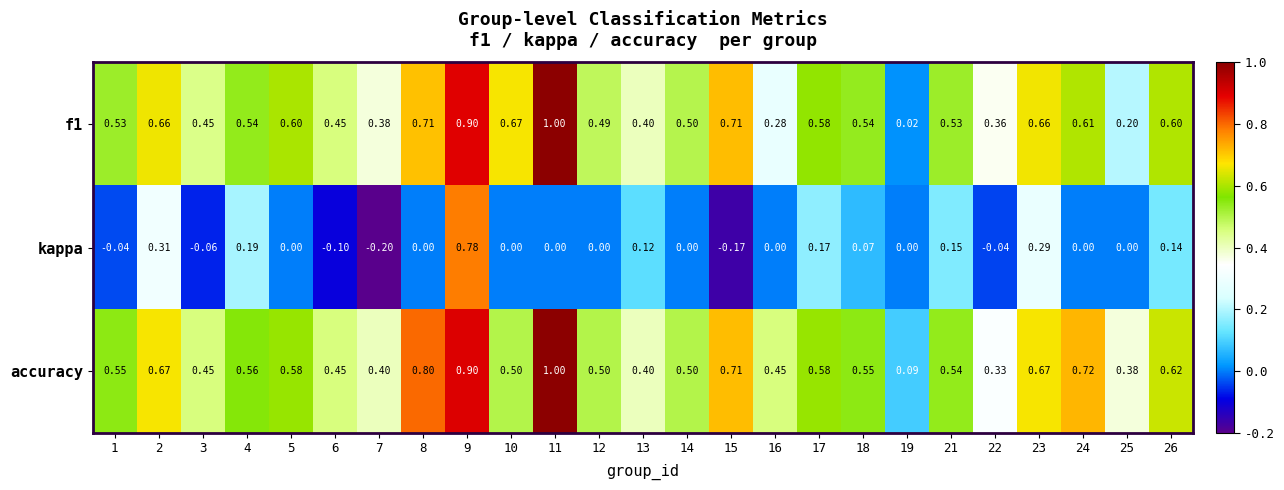

Is the value of kappa at 19 greater than the value of f1 at 23?

No